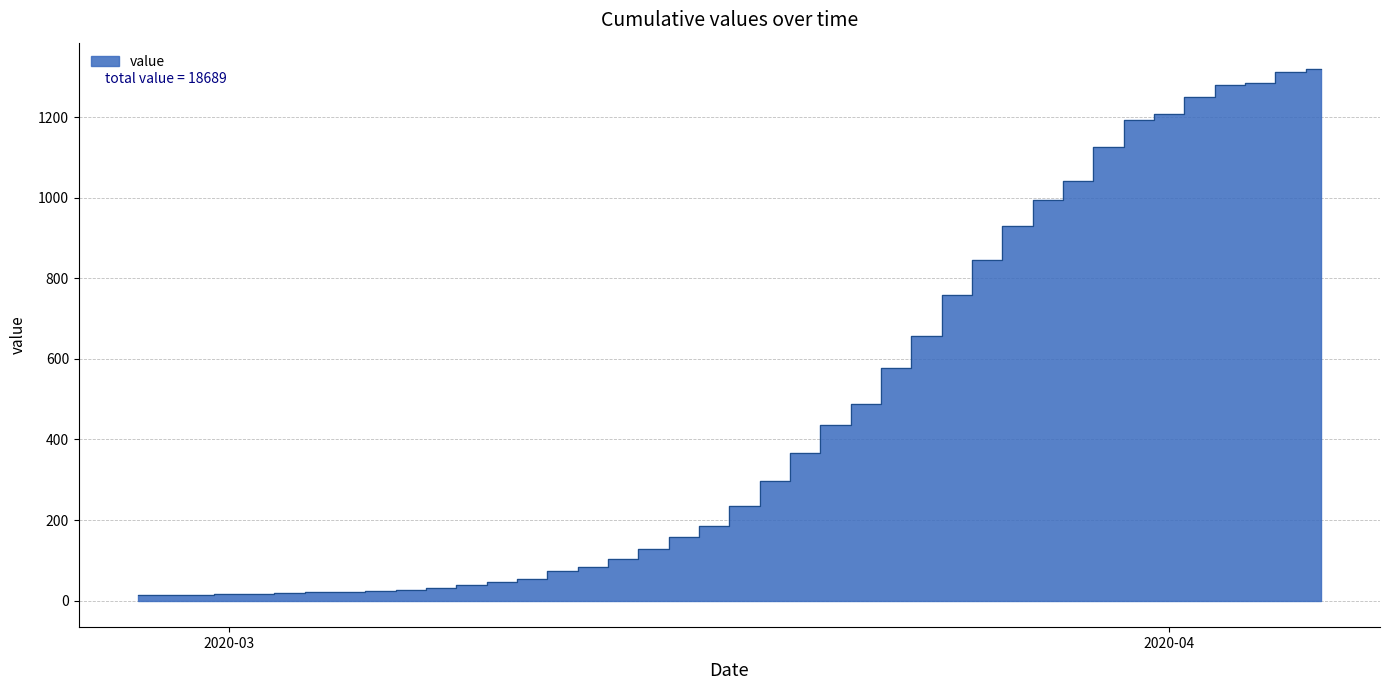

What is the sum of the values at 2020-03-24 and 2020-03-04?

679